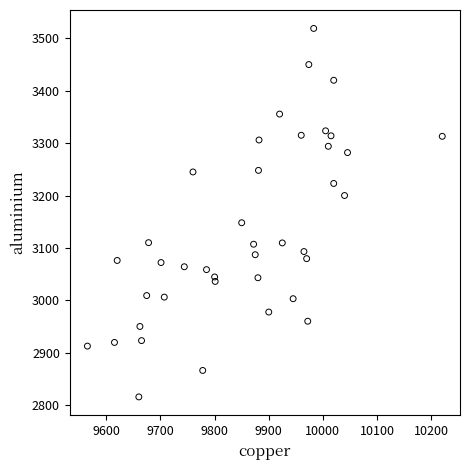

What is the range of X values (max minus min)?

655.5